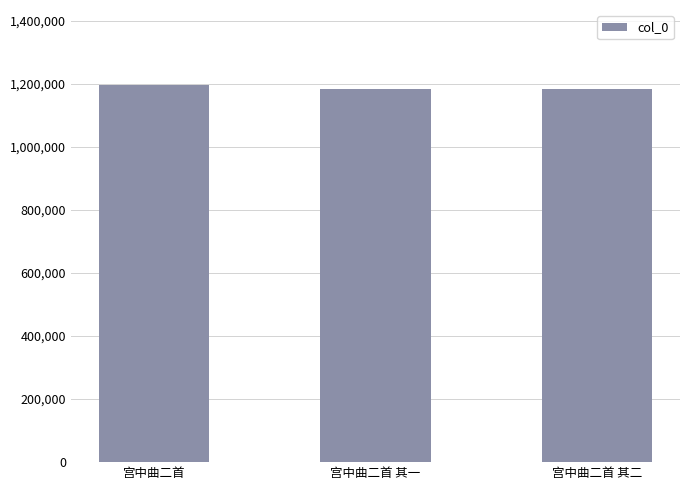

Does the chart contain stacked bars?

No